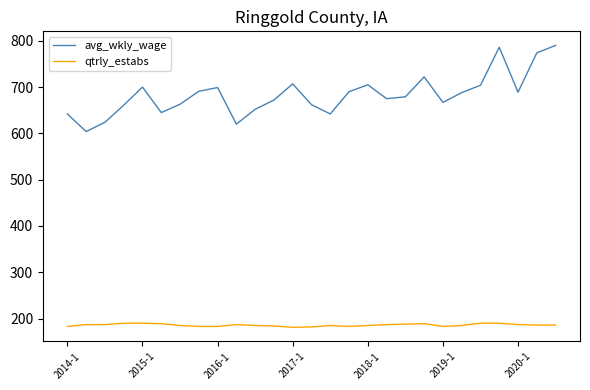

Rank the series by their average value, from highest to lowest.

avg_wkly_wage, qtrly_estabs